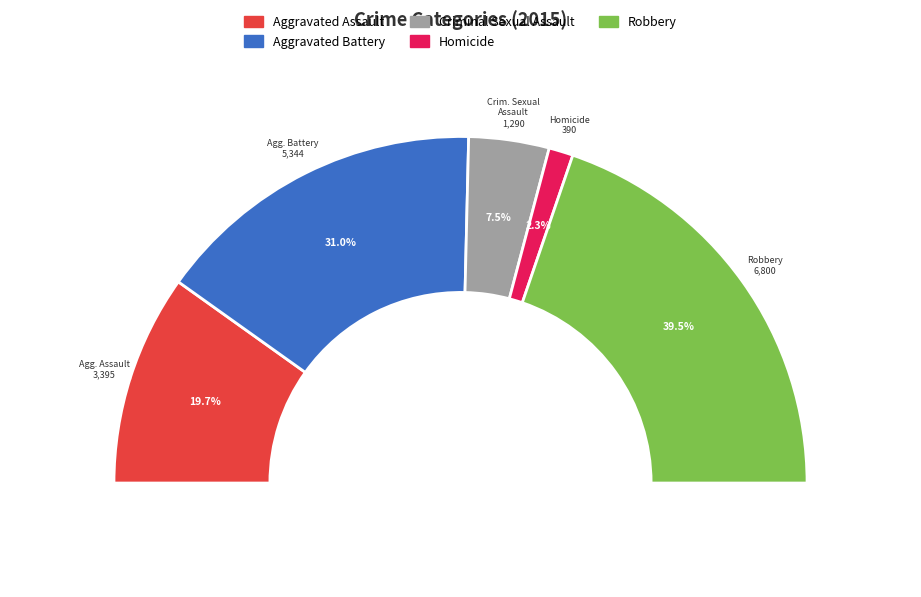

Rank the categories by value from lowest to highest.

Homicide, Criminal Sexual Assault, Aggravated Assault, Aggravated Battery, Robbery